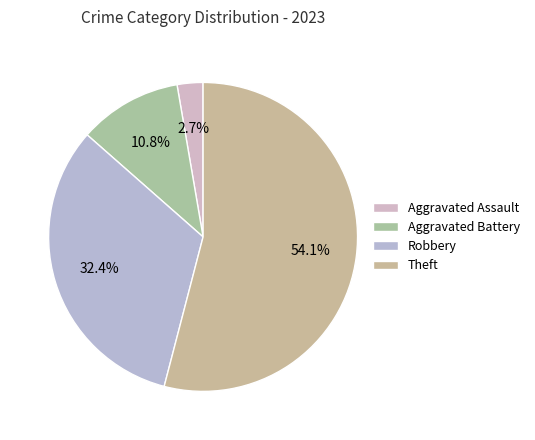

Is Aggravated Battery the majority of the pie?

No